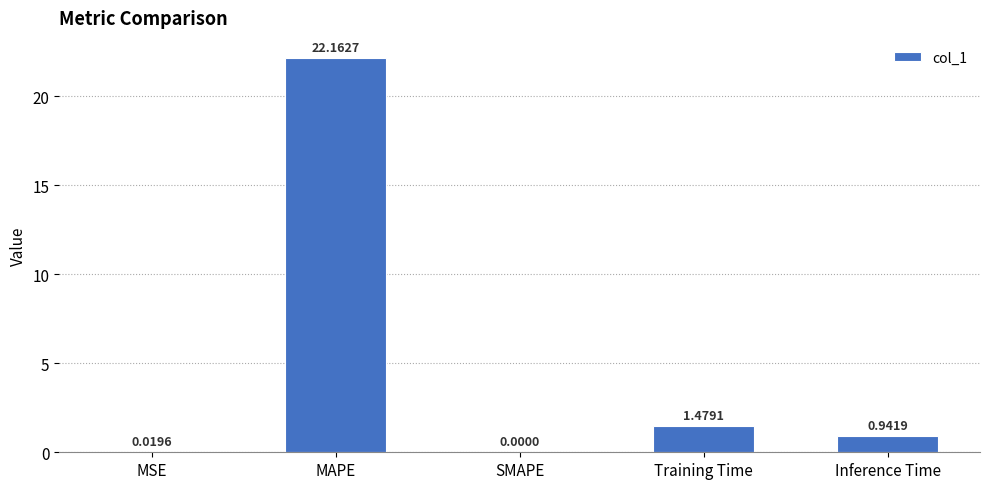

At which label is the value closest to 11?

Training Time